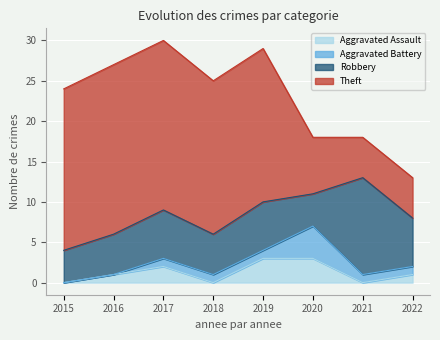

Reading left to right, transcribe all the data shown in this chart.

Aggravated Assault: 0	1	2	0	3	3	0	1
Aggravated Battery: 0	0	1	1	1	4	1	1
Robbery: 4	5	6	5	6	4	12	6
Theft: 20	21	21	19	19	7	5	5